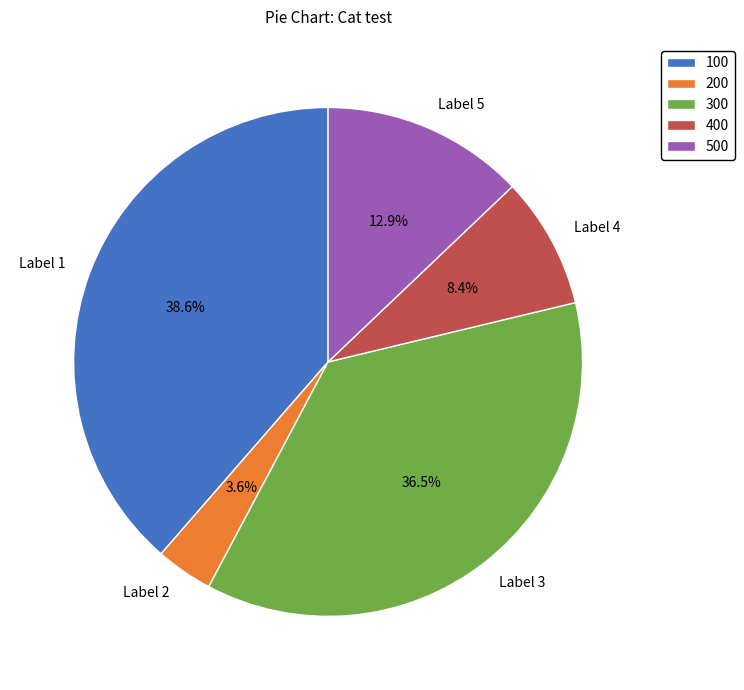

Does Label 1 represent more than half of the total?

No